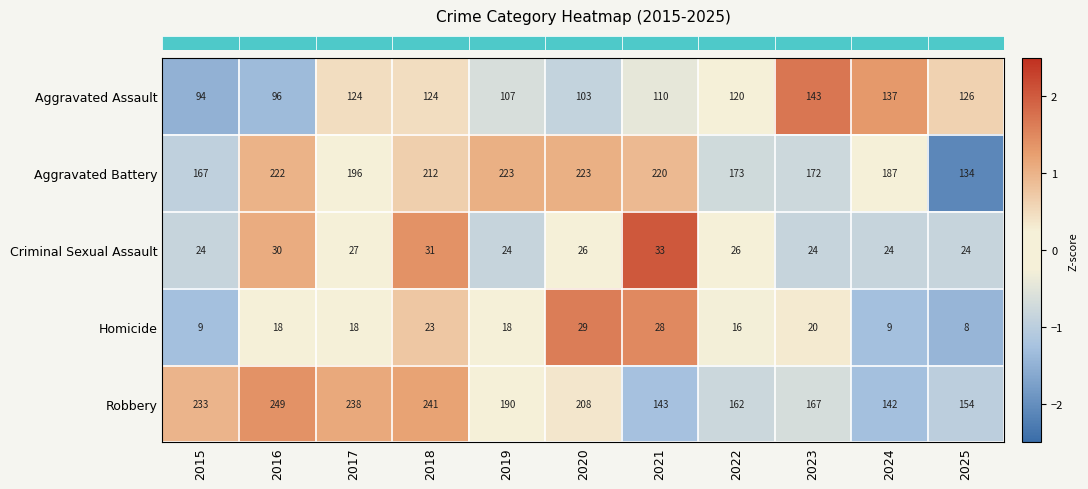

What is the difference between the second highest and minimum values in the Aggravated Assault series?

43